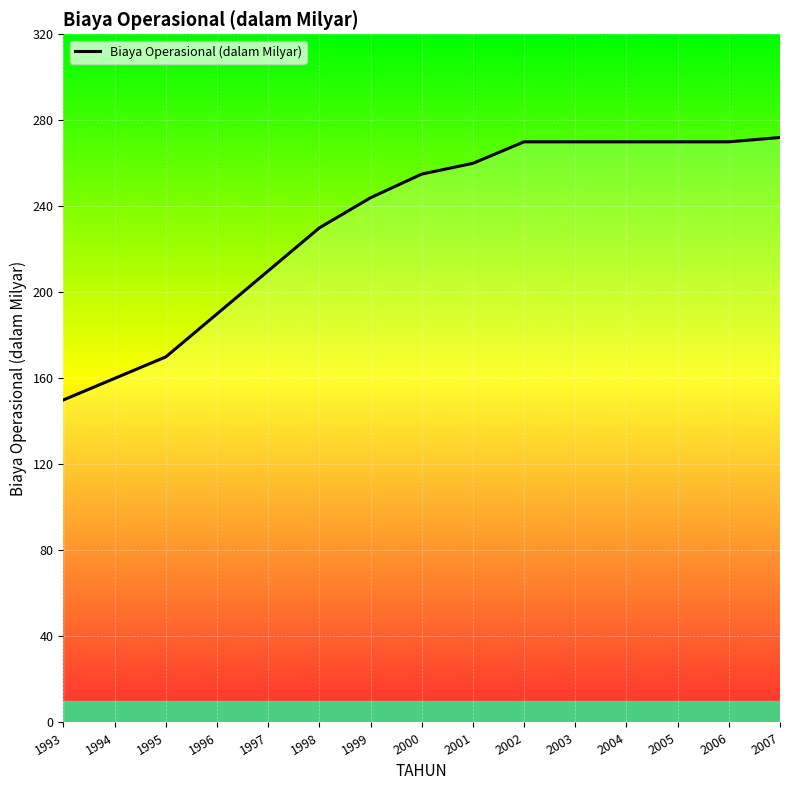

Reading left to right, extract all data points from this chart.

1993=150	1994=160	1995=170	1996=190	1997=210	1998=230	1999=244	2000=255	2001=260	2002=270	2003=270	2004=270	2005=270	2006=270	2007=272